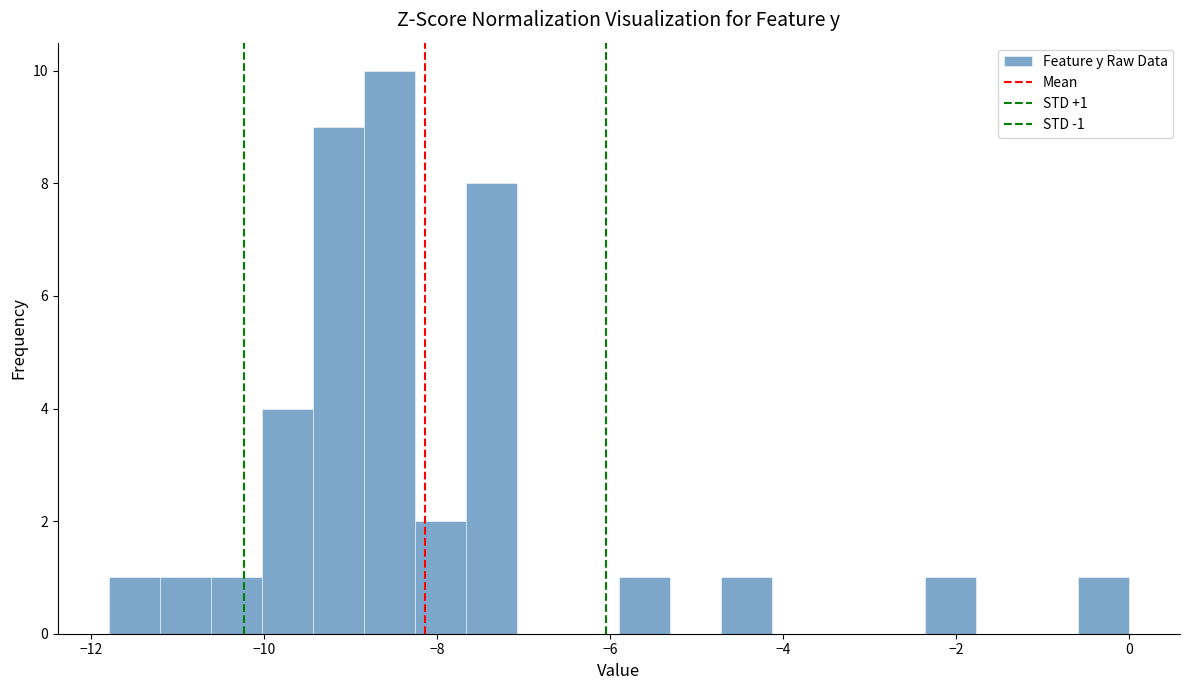

Around what value on the x-axis is the tallest bar? Give the approximate position of its centre, as read against the axis.

-8.6